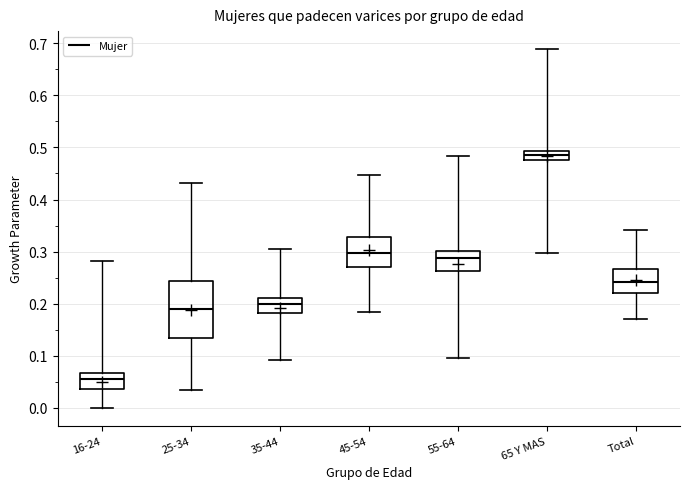

Reading left to right, transcribe this box plot: for each box, give where its median line is, the range the box spans, and where its two whiskers end, as read against the y-axis. The values are not printed on the chart, so give them approximately, as read against the axis.

16-24: median 0.05, box 0.04 to 0.07, whiskers 0.00 to 0.28
25-34: median 0.19, box 0.13 to 0.24, whiskers 0.03 to 0.43
35-44: median 0.20, box 0.18 to 0.21, whiskers 0.09 to 0.30
45-54: median 0.30, box 0.27 to 0.33, whiskers 0.18 to 0.45
55-64: median 0.29, box 0.26 to 0.30, whiskers 0.09 to 0.48
65 Y MAS: median 0.49 (inside the box), box 0.48 to 0.49, whiskers 0.30 to 0.69
Total: median 0.24, box 0.22 to 0.27, whiskers 0.17 to 0.34